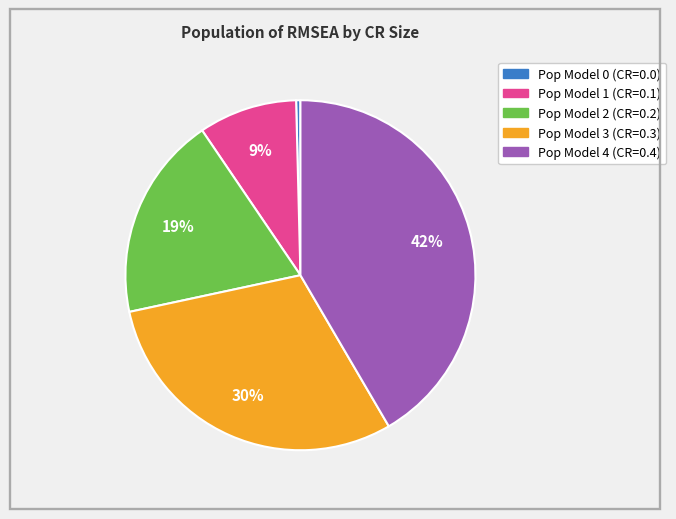

Is the sum of Pop Model 3 (CR=0.3) and Pop Model 1 (CR=0.1) greater than half?

No